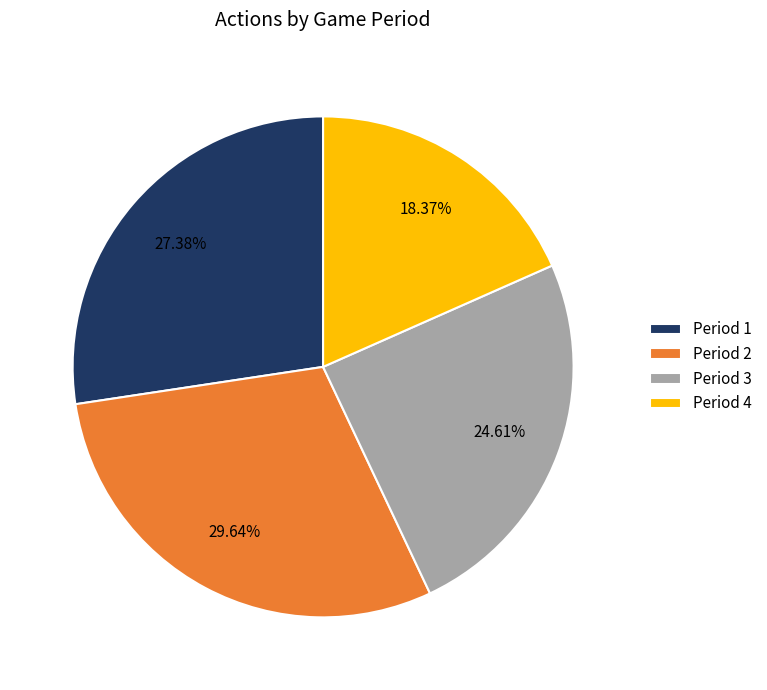

Which slice is the largest?

Period 2